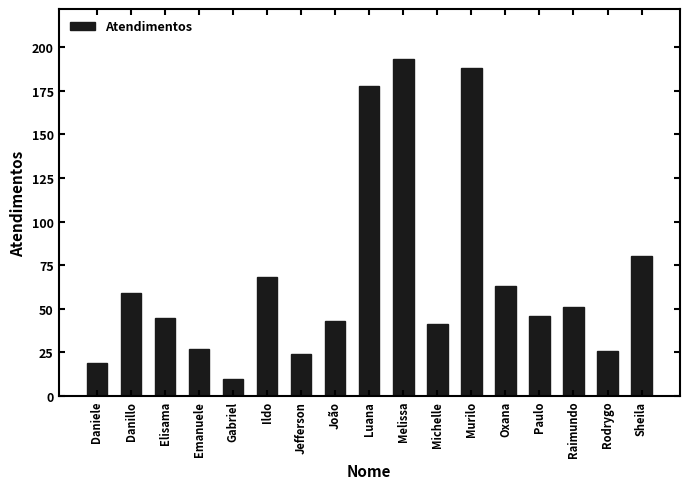

How many bars are there in total?

17